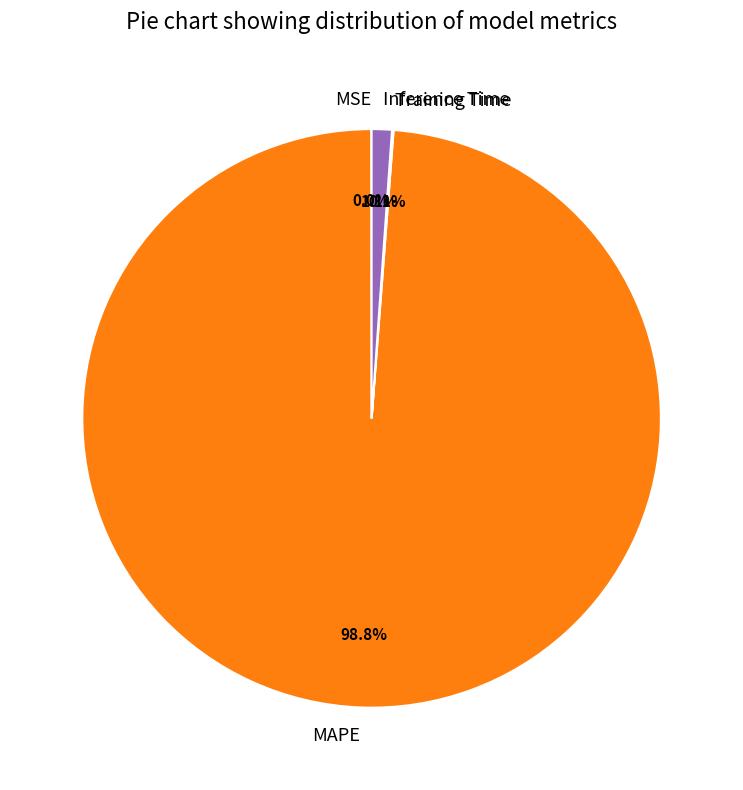

Is there a majority slice in this chart?

Yes